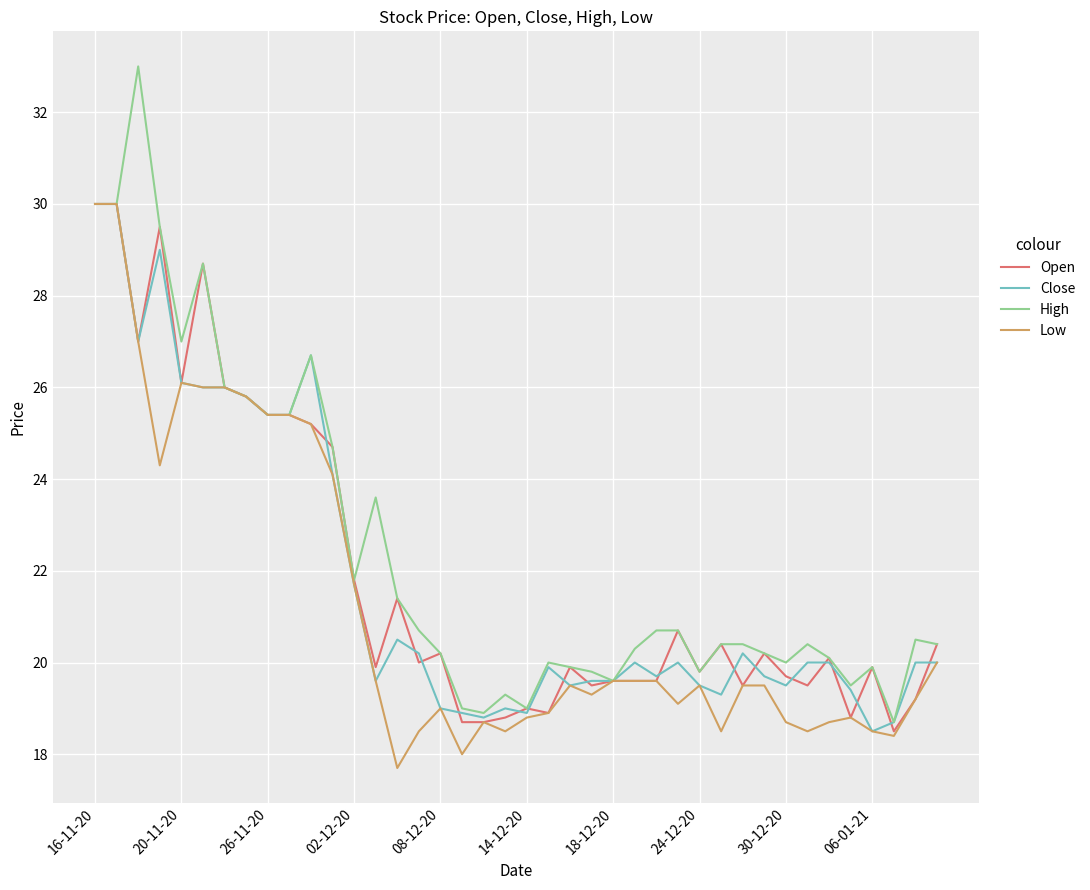

What is the smallest value displayed?

17.7